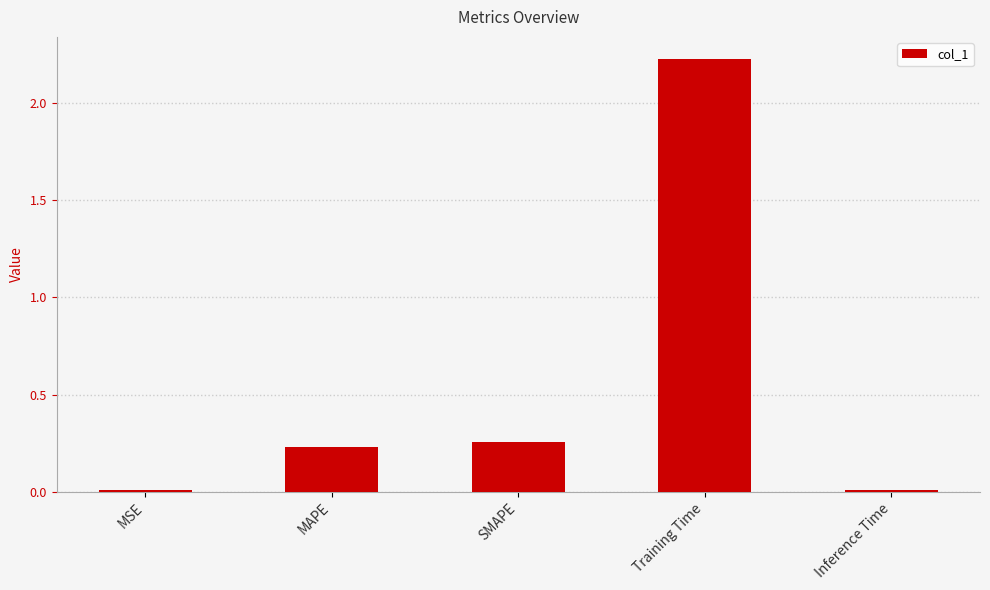

Which label corresponds to the largest value in the chart?

Training Time